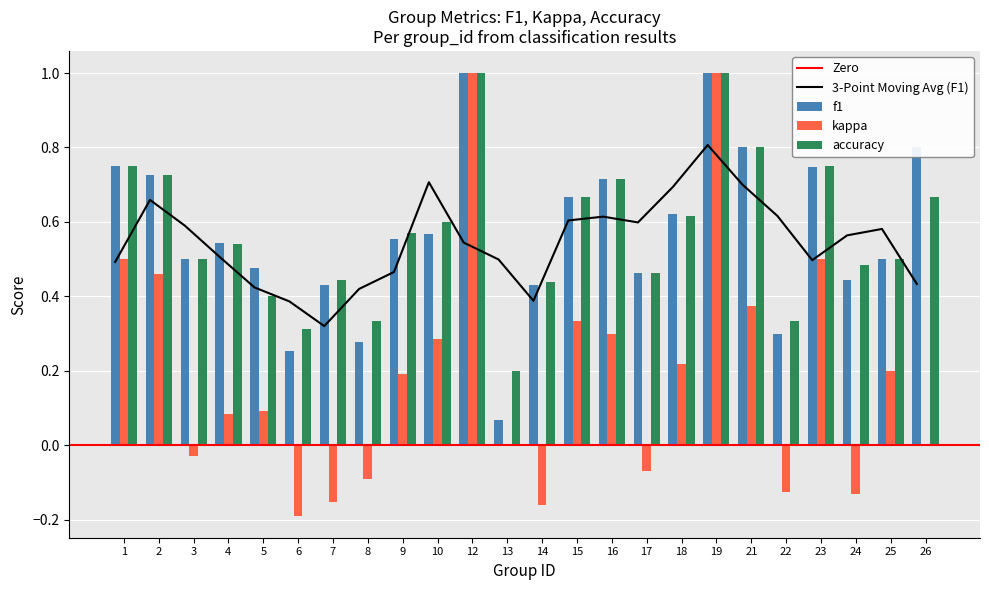

At which category is the sum across all series the highest?

12